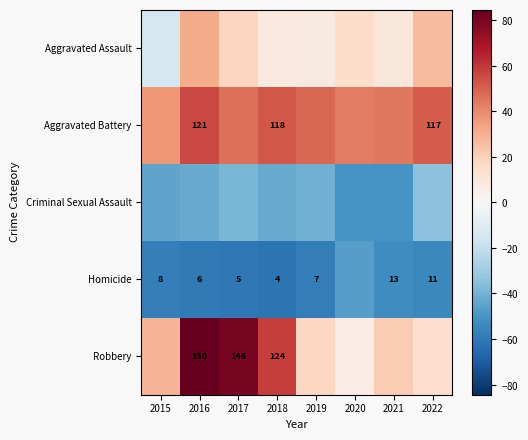

What is the difference between the second highest and second lowest values in the Aggravated Battery series?

9.0